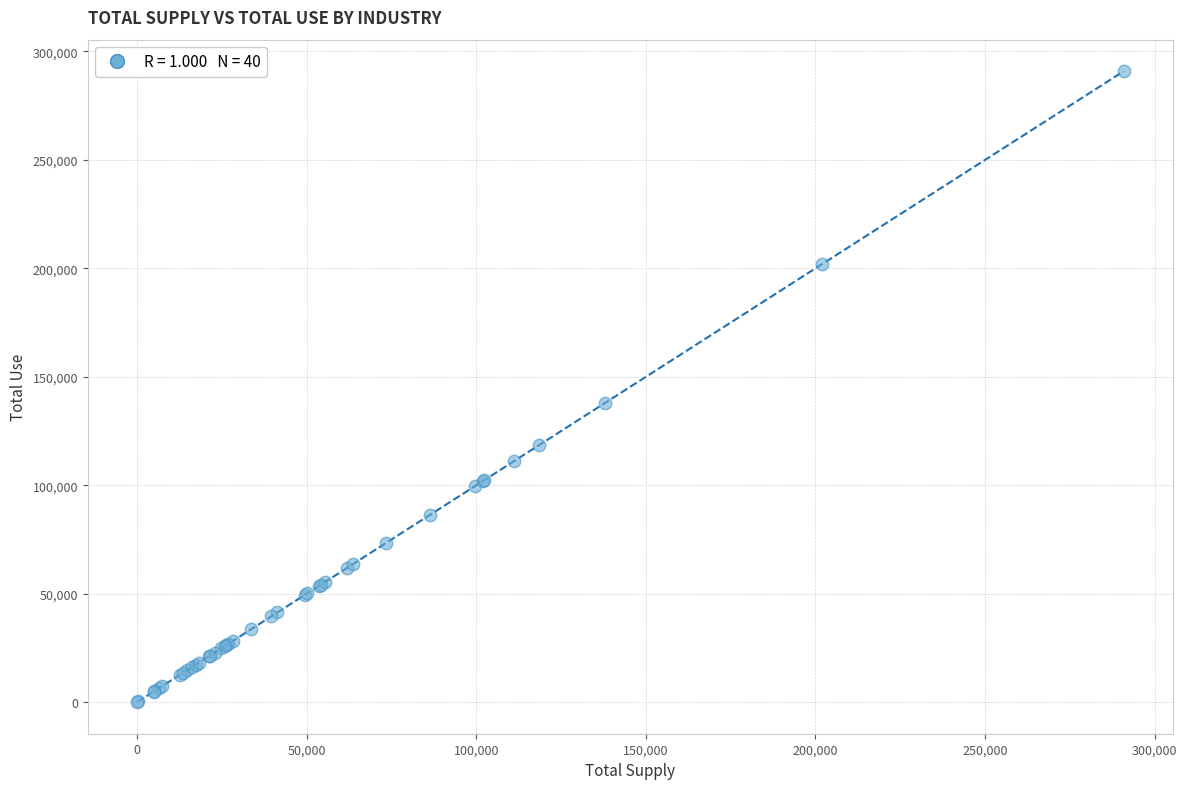

What Y value in the scatter plot is closest to 145448?

138024.1